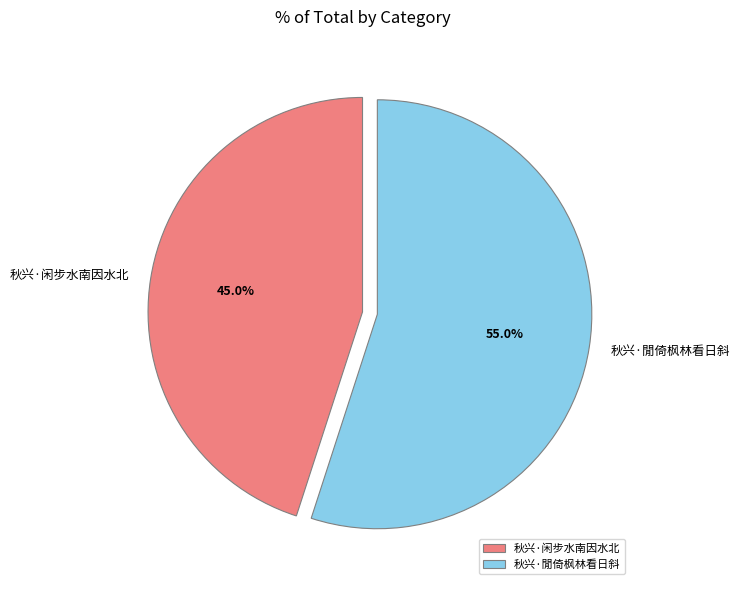

Combined, do 秋兴·闲步水南因水北 and 秋兴·閒倚枫林看日斜 account for over 50%?

Yes